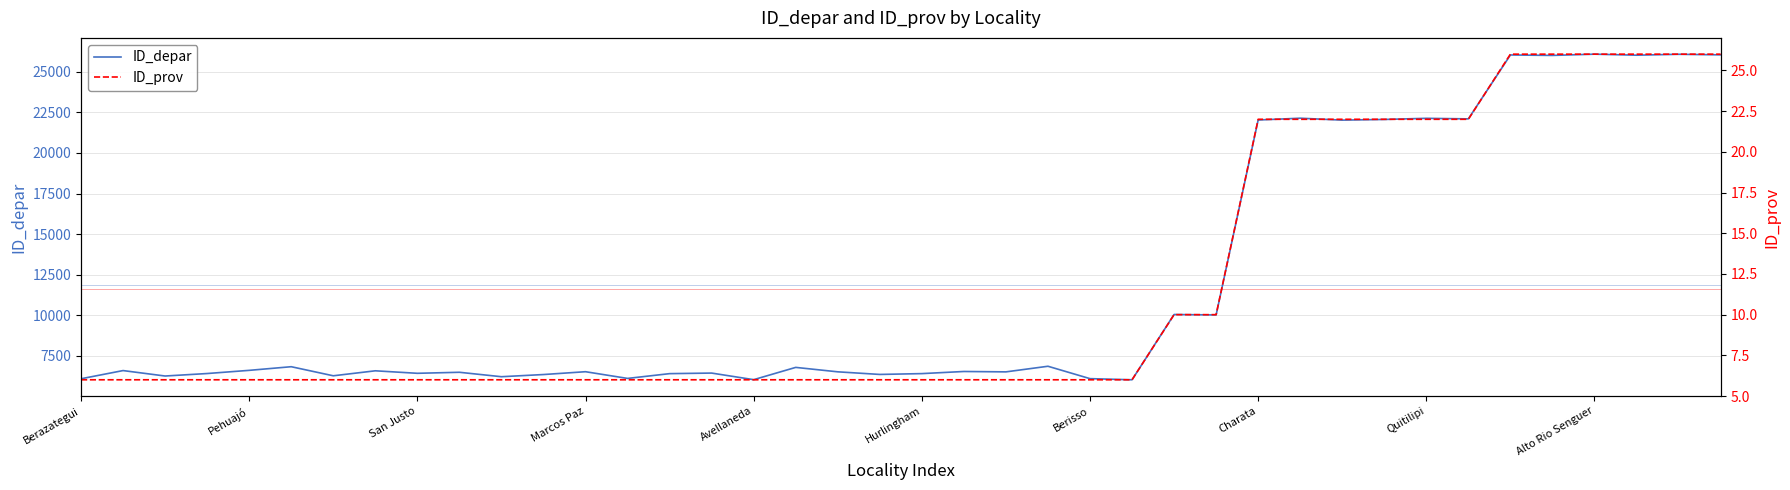

Rank the series by their average value, from highest to lowest.

ID_depar, ID_prov